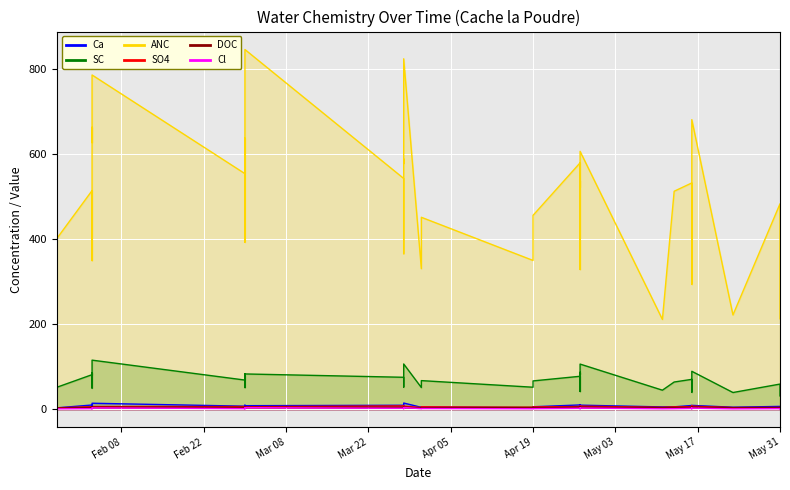

How many lines are shown in the chart?

6